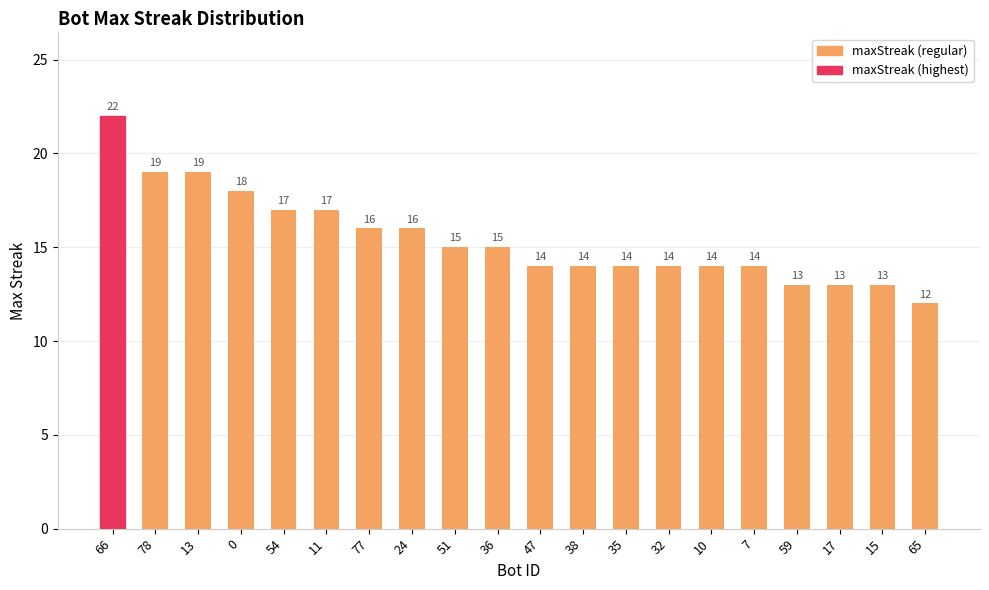

Reading left to right, list all the values displayed in this chart.

66=22	78=19	13=19	0=18	54=17	11=17	77=16	24=16	51=15	36=15	47=14	38=14	35=14	32=14	10=14	7=14	59=13	17=13	15=13	65=12